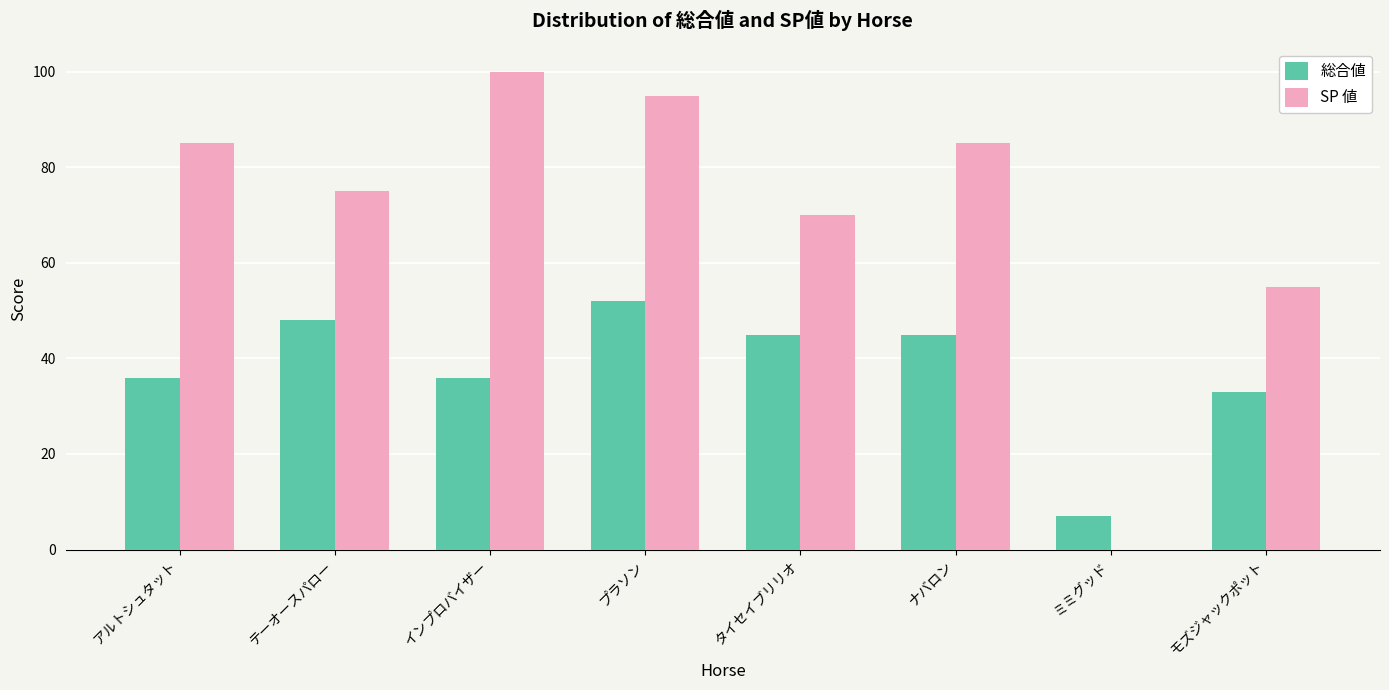

True or false: SP 値 has a value of -40 at ミミグッド.

False